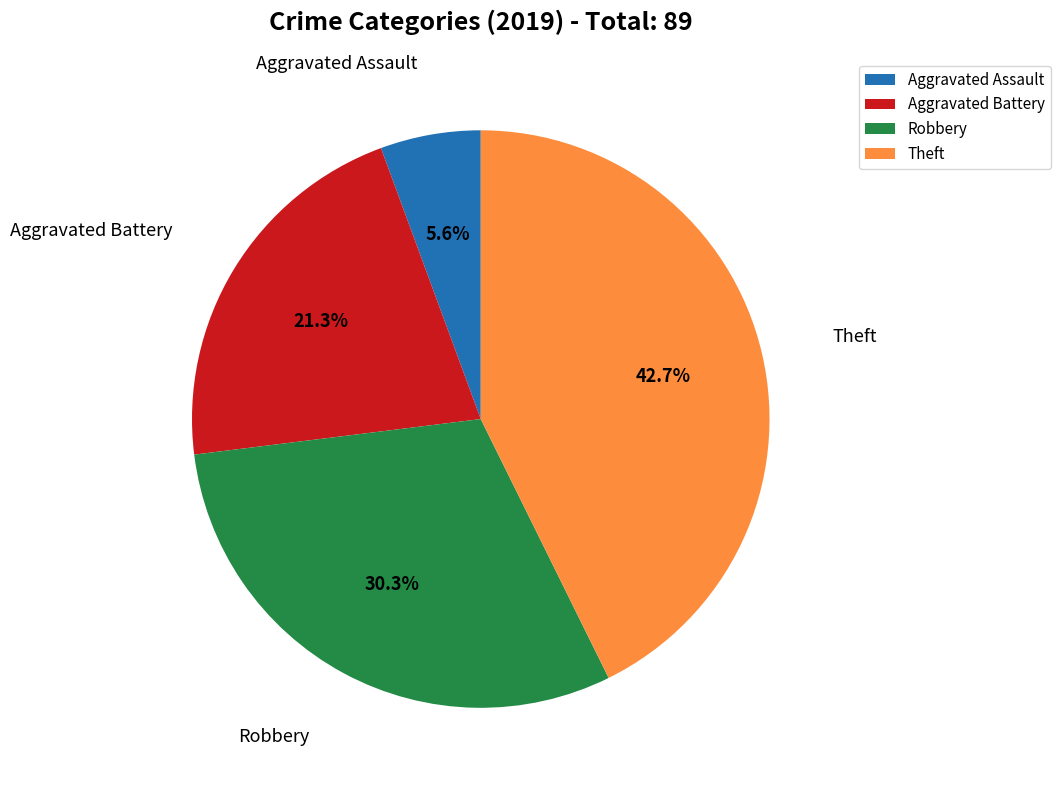

The Robbery slice represents 44% of the pie. True or false?

False